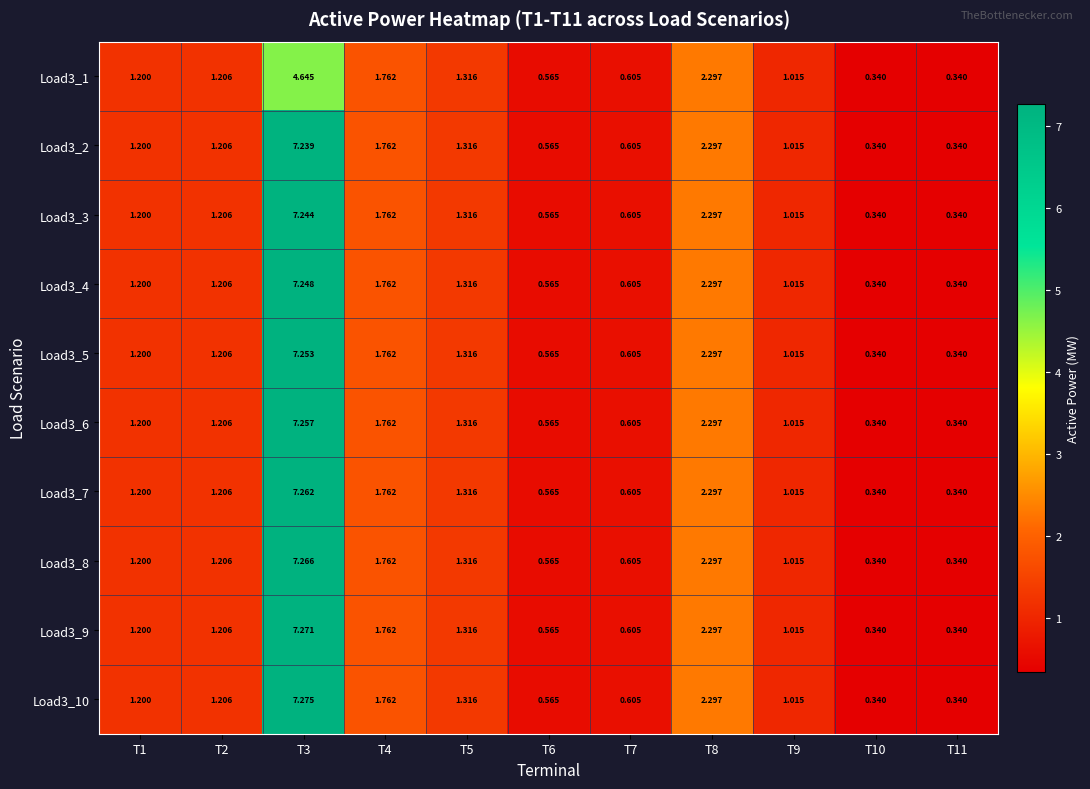

Is the value of Load3_3 at T1 greater than the value of Load3_5 at T9?

Yes